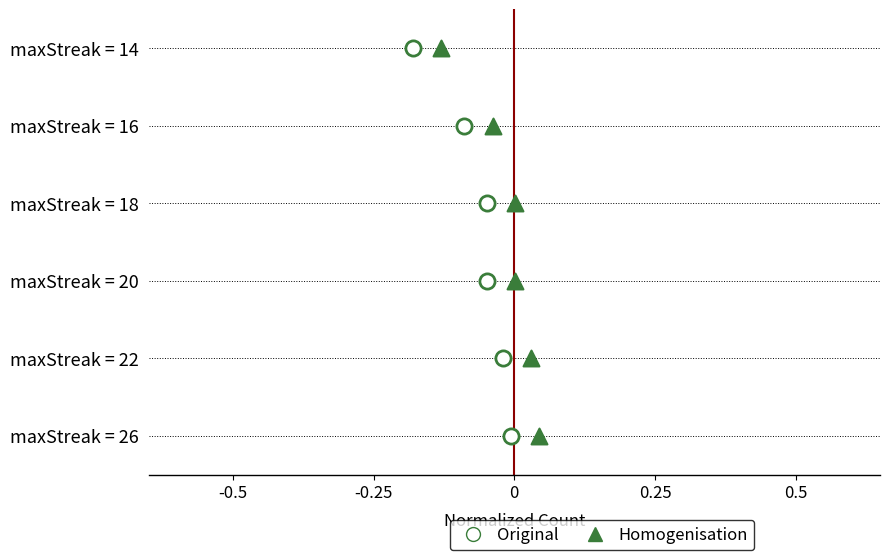

What are all the series names shown in the legend?

Original, Homogenisation